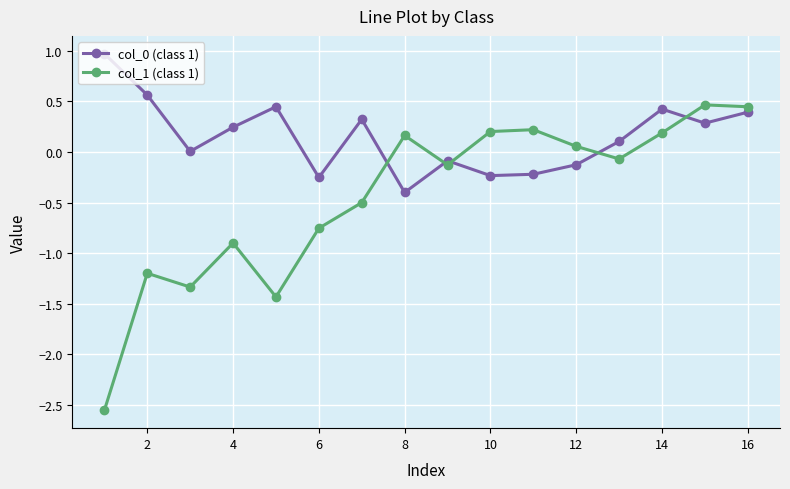

What is the sum of all col_0 (class 1) values?

2.5